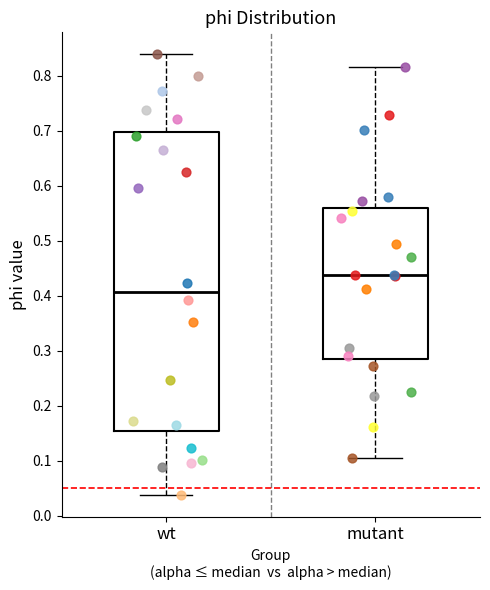

Comparing the boxes themselves (not the whiskers), which one is the tallest?

wt